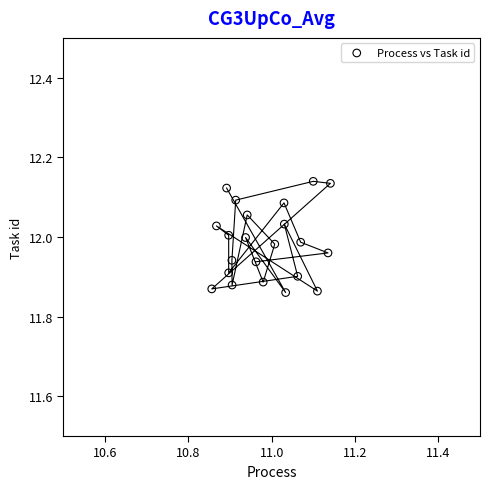

What is the range of Y values (max minus min)?

0.3